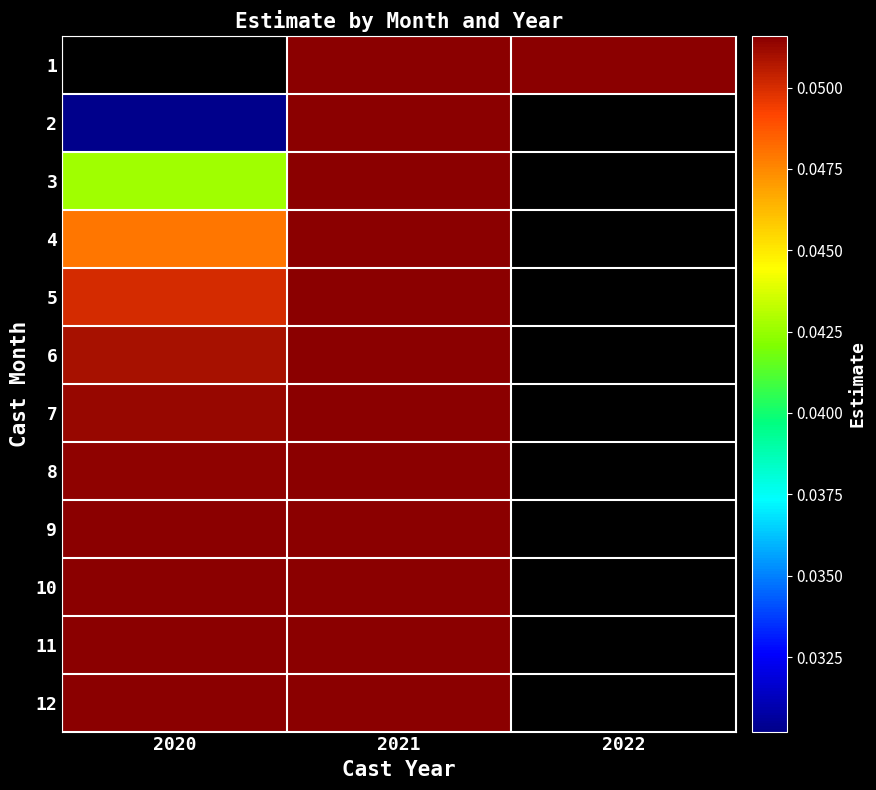

At which category is the sum across all series the highest?

2021